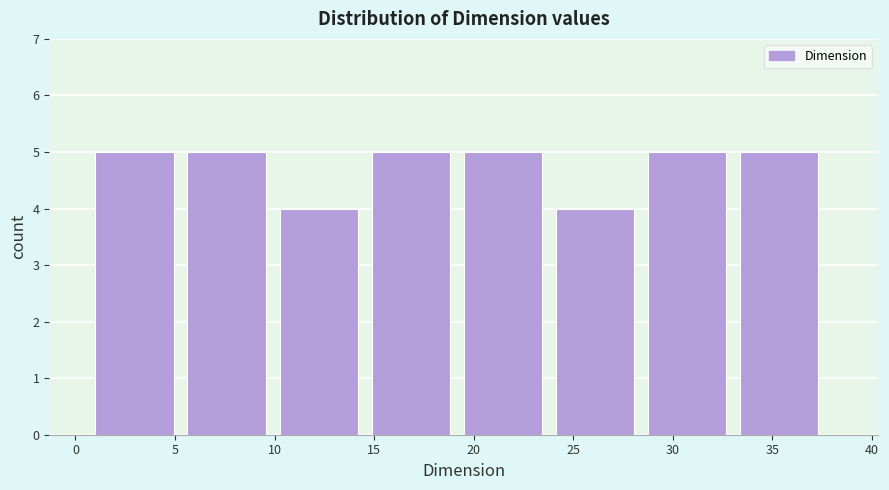

Reading left to right, list every bar in this chart as the range it spans on the x-axis followed by its height. Neither the bar edges nor the heights are printed on the chart, so give them approximately, as read against the axes.

1.0 to 5.5: 5
5.5 to 10.5: 5
10.5 to 15.0: 4
15.0 to 19.5: 5
19.5 to 24.0: 5
24.0 to 29.0: 4
29.0 to 33.5: 5
33.5 to 38.0: 5